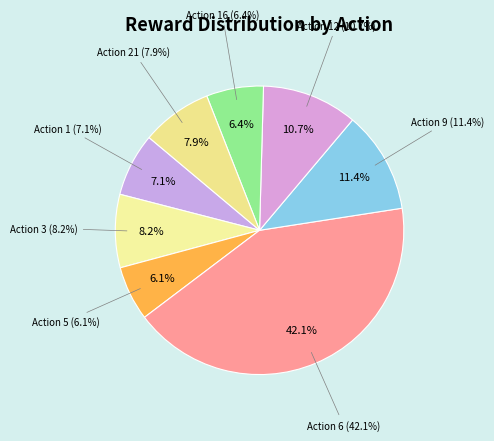

Is the sum of 3 and 9 greater than half?

No